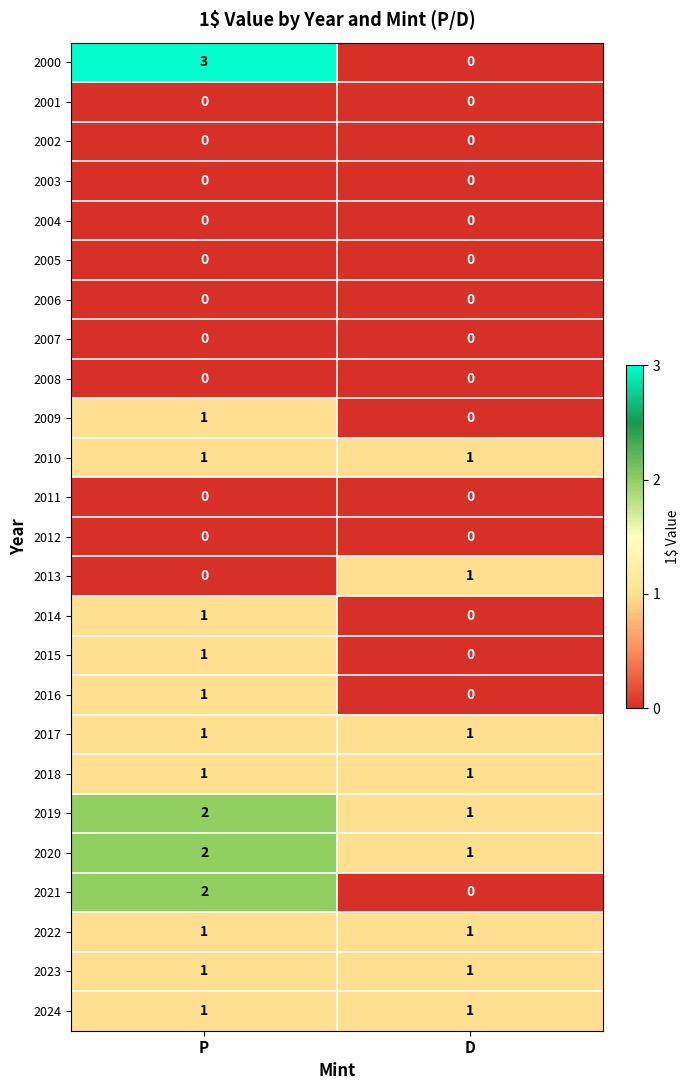

What is the sum of all 2020 values?

3